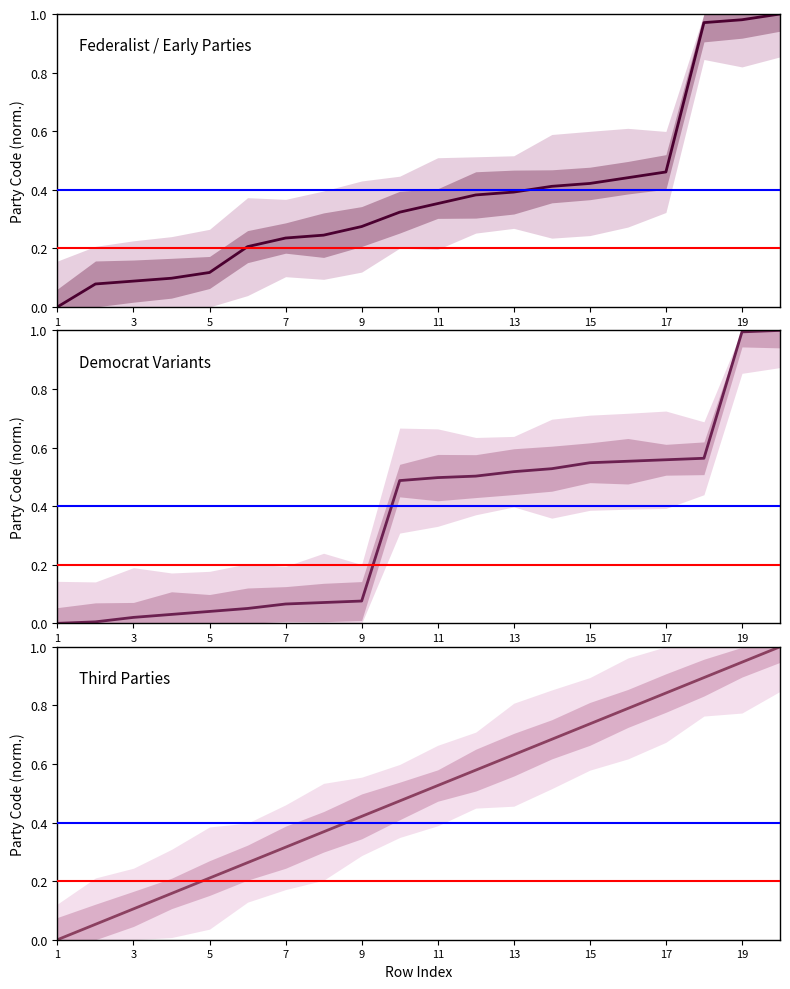

Between 3 and 15, which series saw the biggest shift?

Third Parties